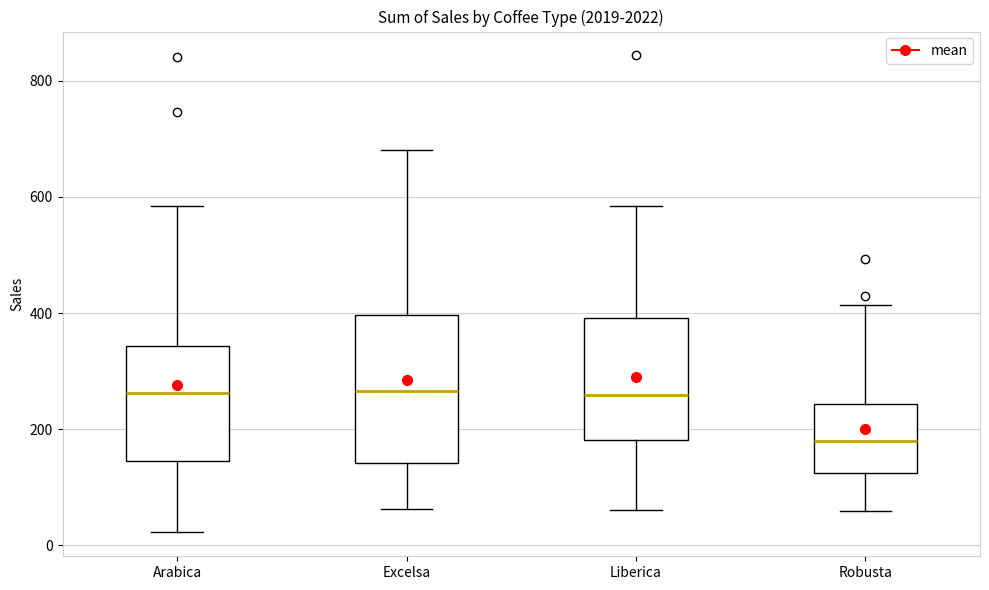

Reading left to right, read every box against the y-axis: the position of its median line, the range the box covers, and the ends of its whiskers. The values are not printed on the chart, so give them approximately, as read against the axis.

Arabica: median 260, box 140 to 340, whiskers 20 to 580
Excelsa: median 260, box 140 to 400, whiskers 60 to 680
Liberica: median 260, box 180 to 400, whiskers 60 to 580
Robusta: median 180, box 120 to 240, whiskers 60 to 420